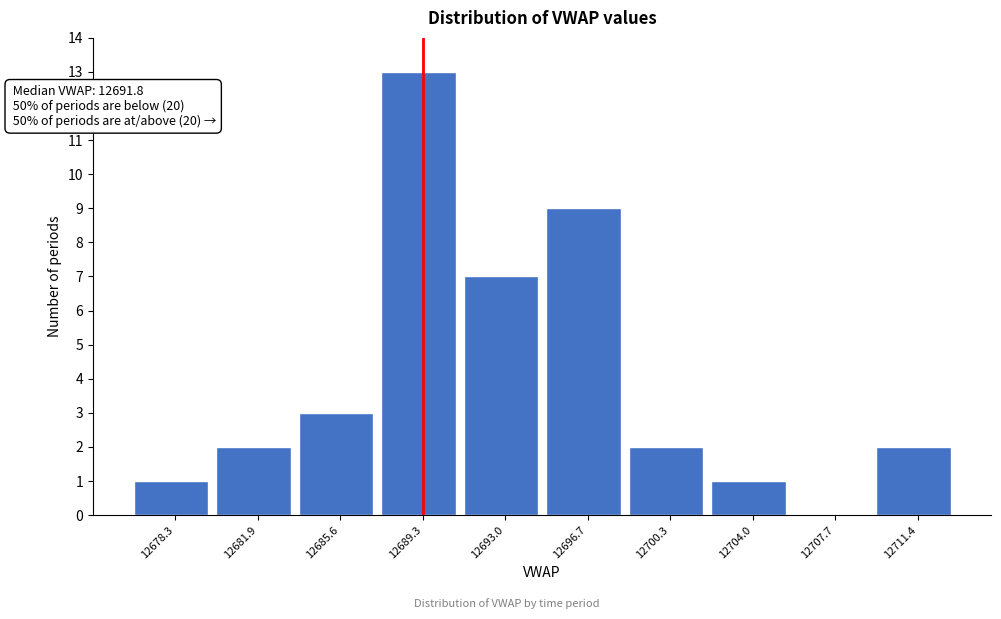

Which range on the x-axis has the tallest bar?

12687.5 to 12691.0